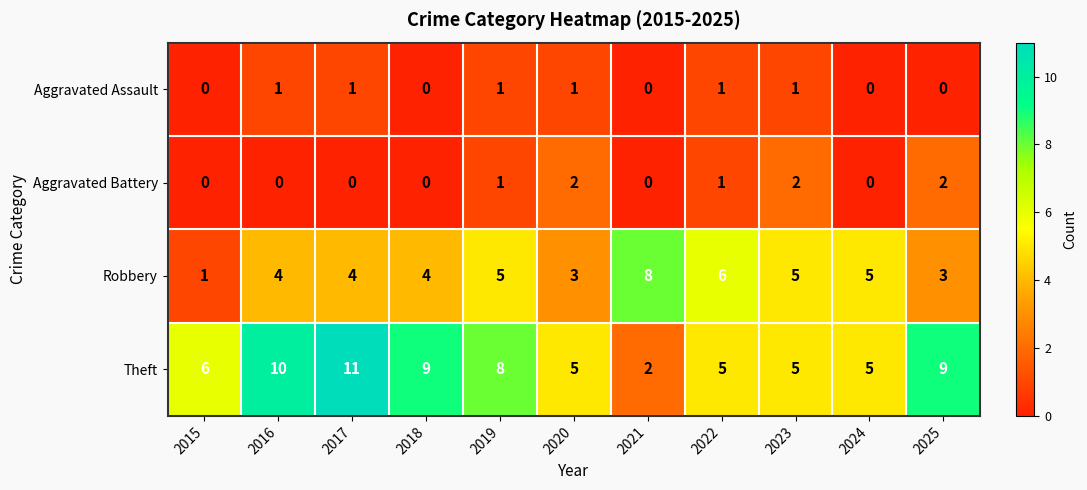

Rank the series at 2016 from highest to lowest value.

Theft, Robbery, Aggravated Assault, Aggravated Battery